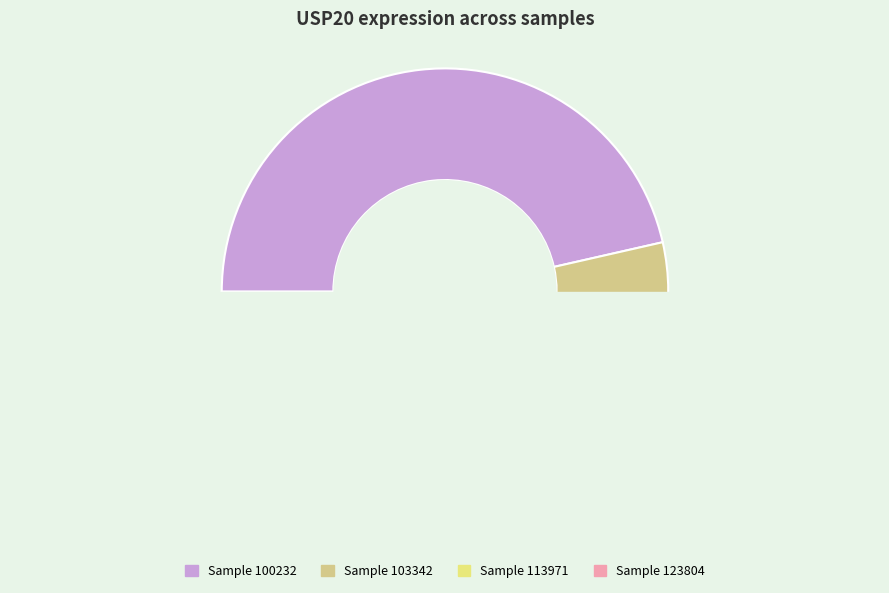

What portion of the pie excludes 103342?

95.1%